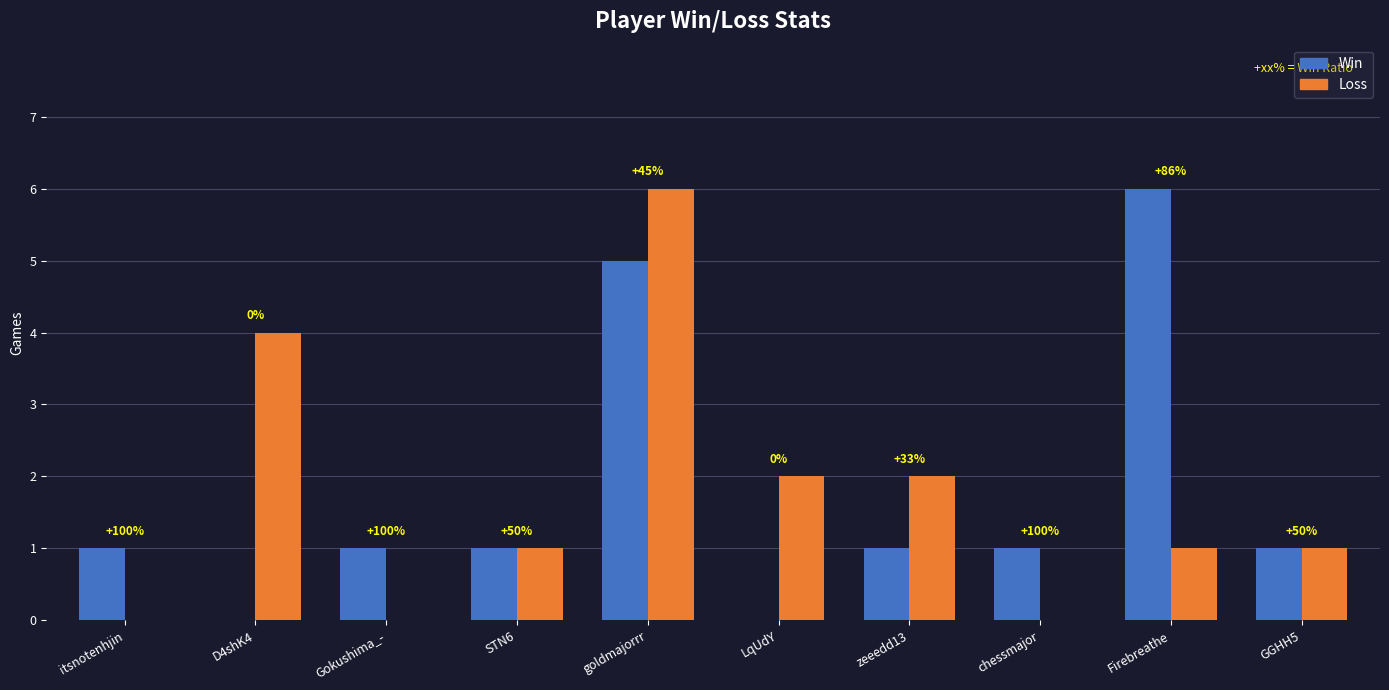

What is the difference between the second highest and minimum values in the Loss series?

4